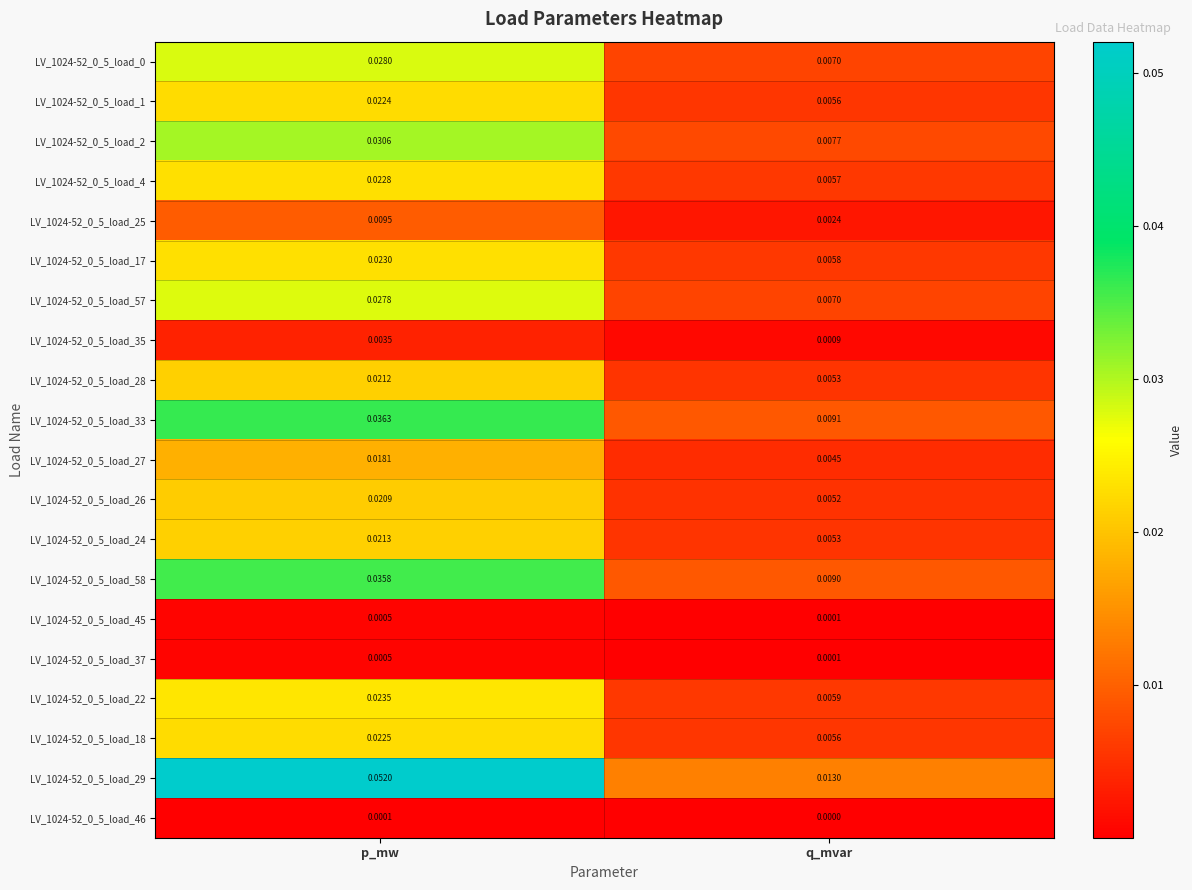

Rank the categories by LV_1024-52_0_5_load_17 value from highest to lowest.

p_mw, q_mvar